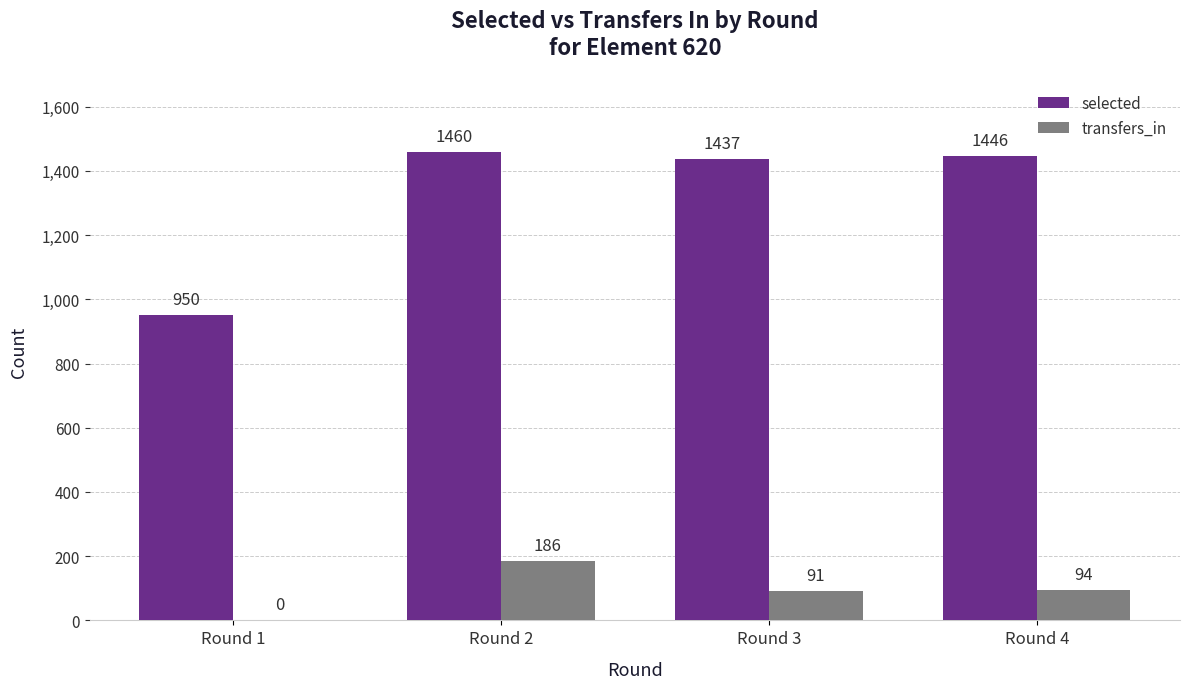

The value of transfers_in at Round 3 is 147. True or false?

False